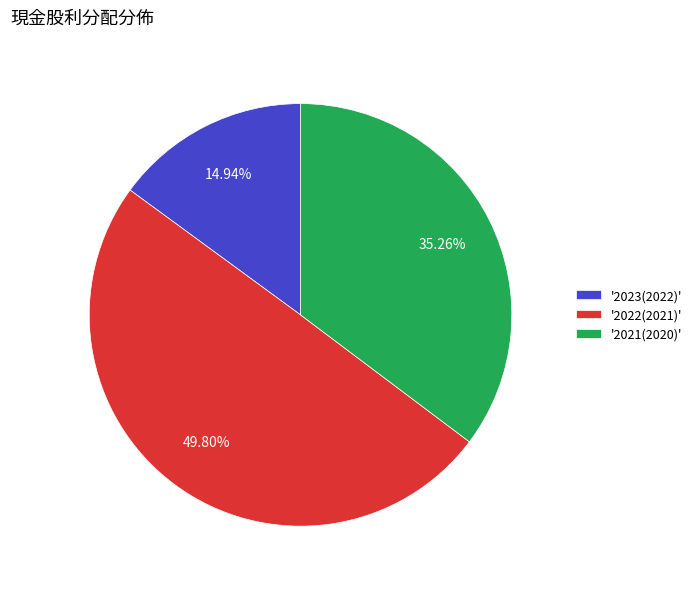

Does '2023(2022)' represent more than half of the total?

No